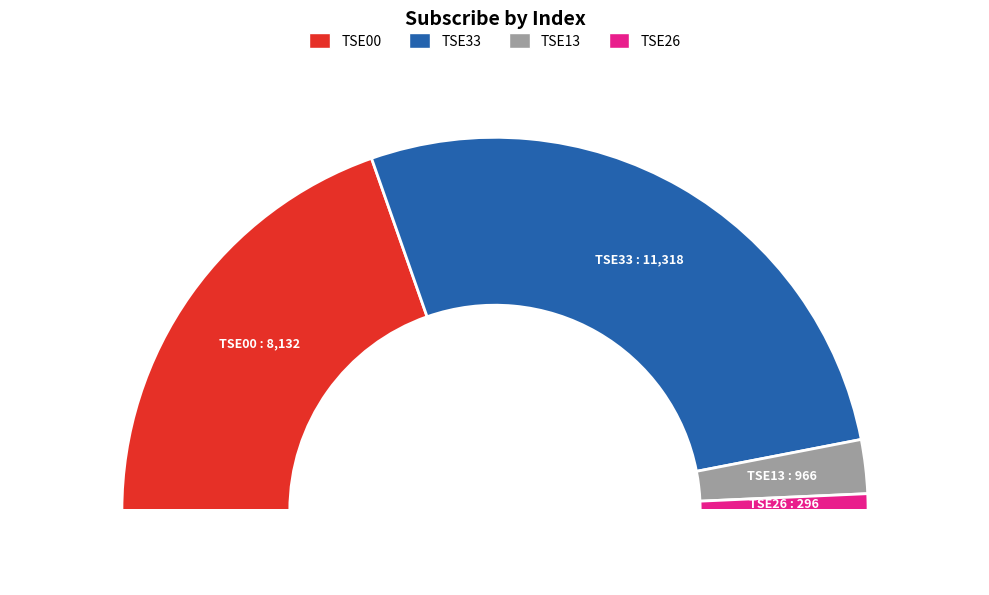

To the nearest percent, what is the difference between the largest and smallest slice percentages?

53%